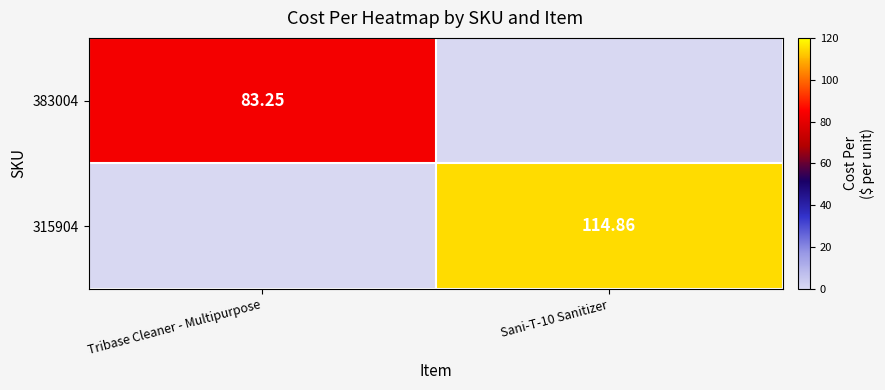

Which category has the highest value across all series?

Sani-T-10 Sanitizer